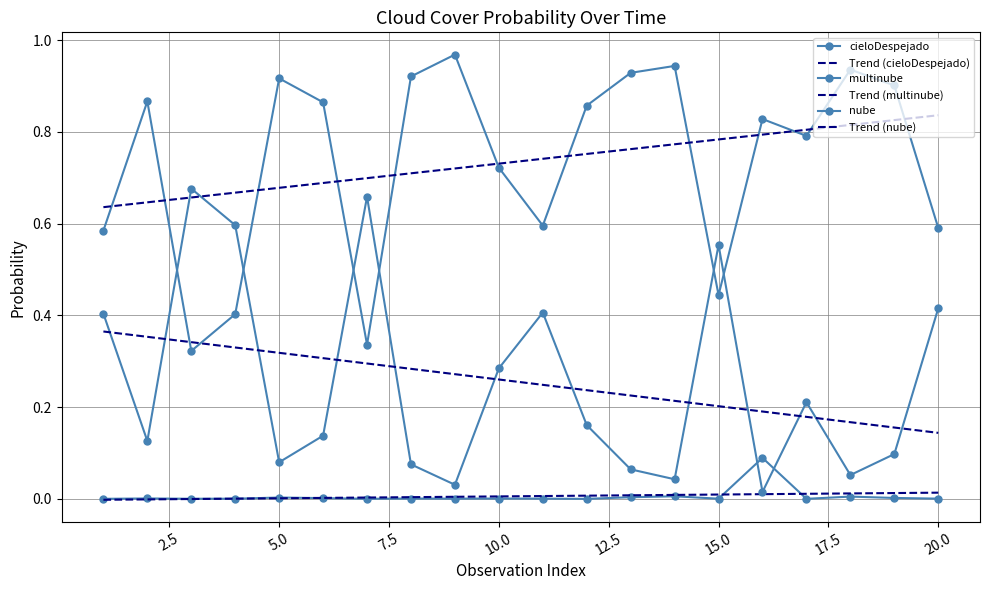

Does the chart have visible grid lines?

Yes